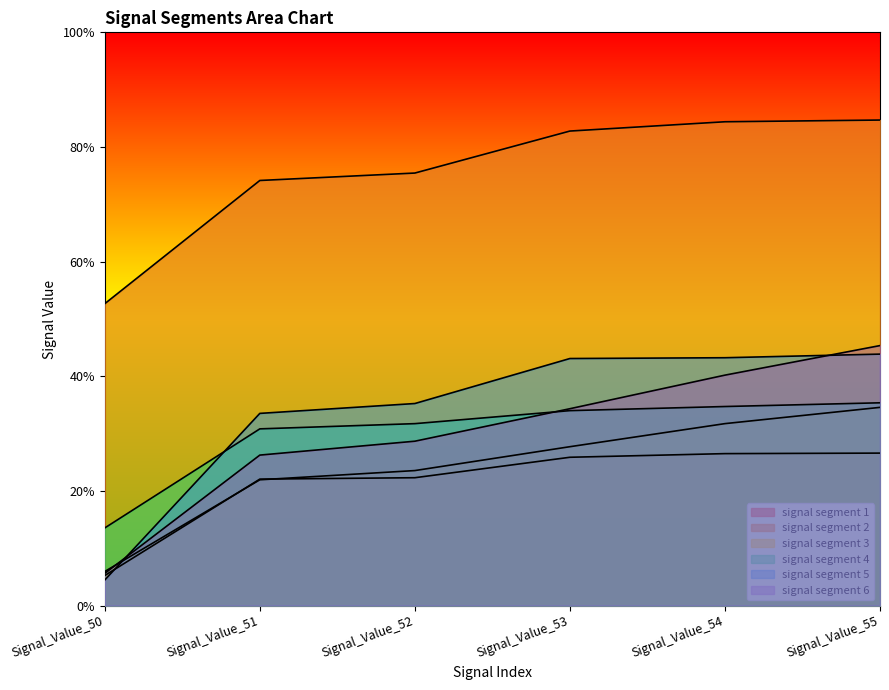

List the labels in order of signal segment 3 value, smallest first.

Signal_Value_50, Signal_Value_51, Signal_Value_52, Signal_Value_53, Signal_Value_54, Signal_Value_55